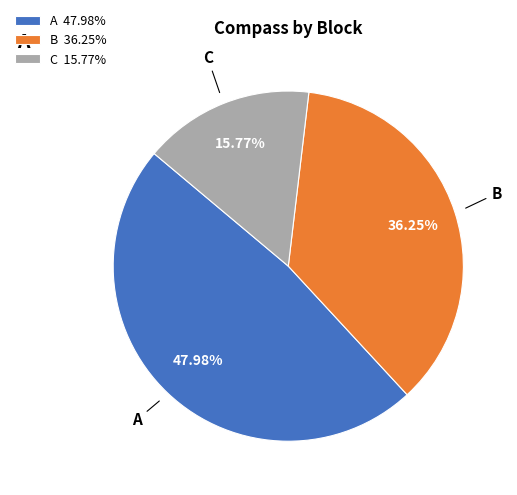

To the nearest percent, what is the average slice percentage?

33%